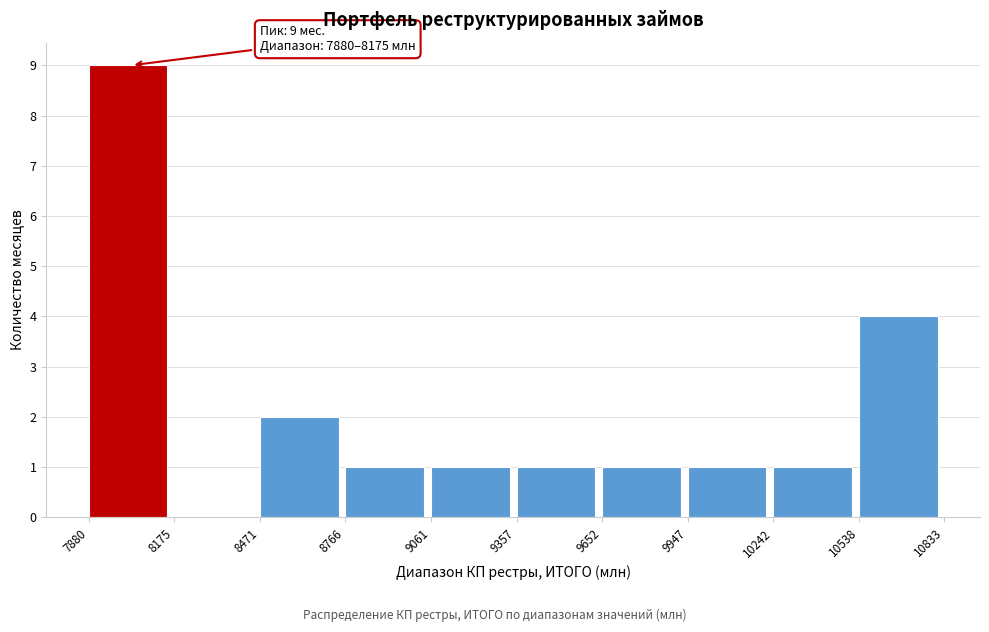

Which range on the x-axis has the tallest bar?

7880 to 8175